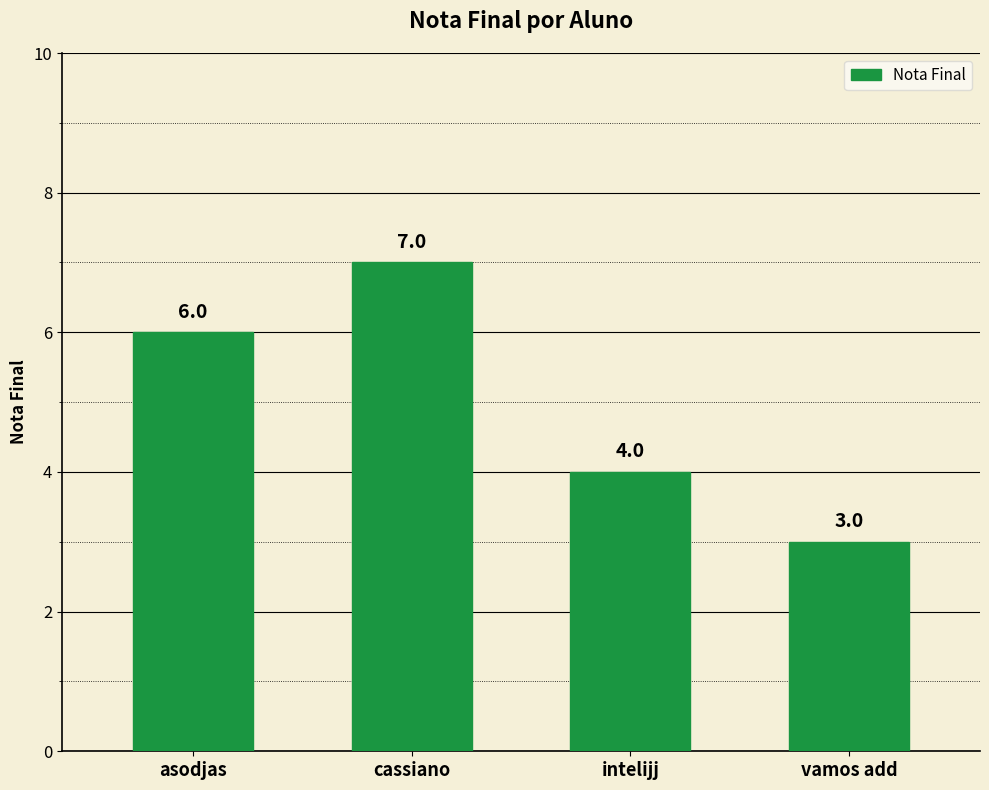

What is the ratio of the value at asodjas to the value at intelijj?

1.5